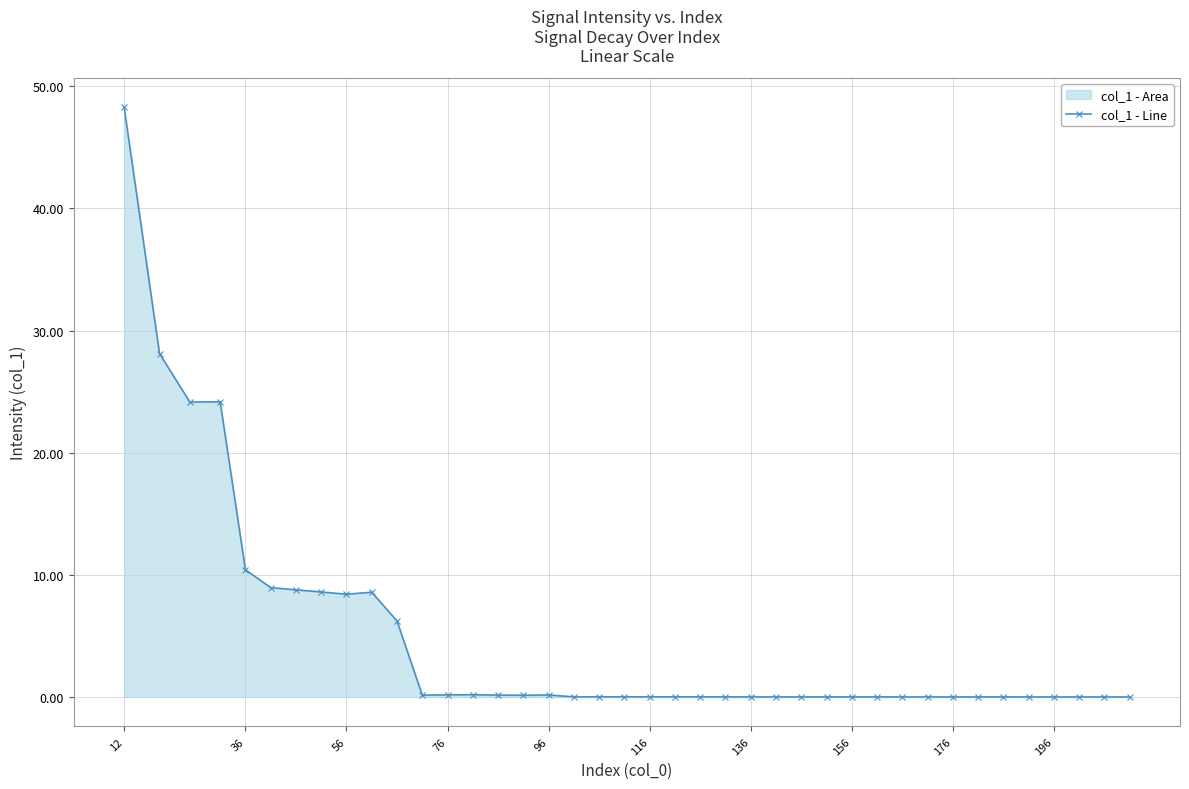

Which category has the highest value across all series?

12